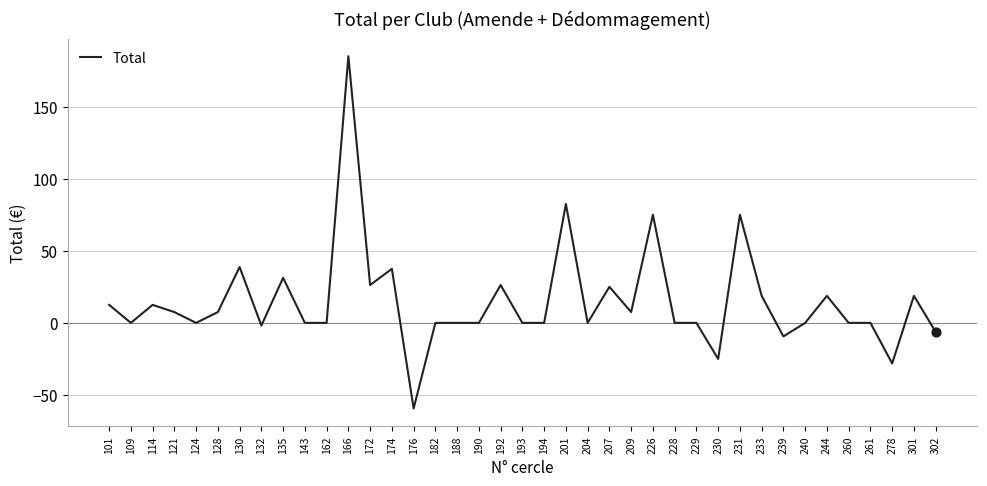

Between 278 and 124, which is larger?

124